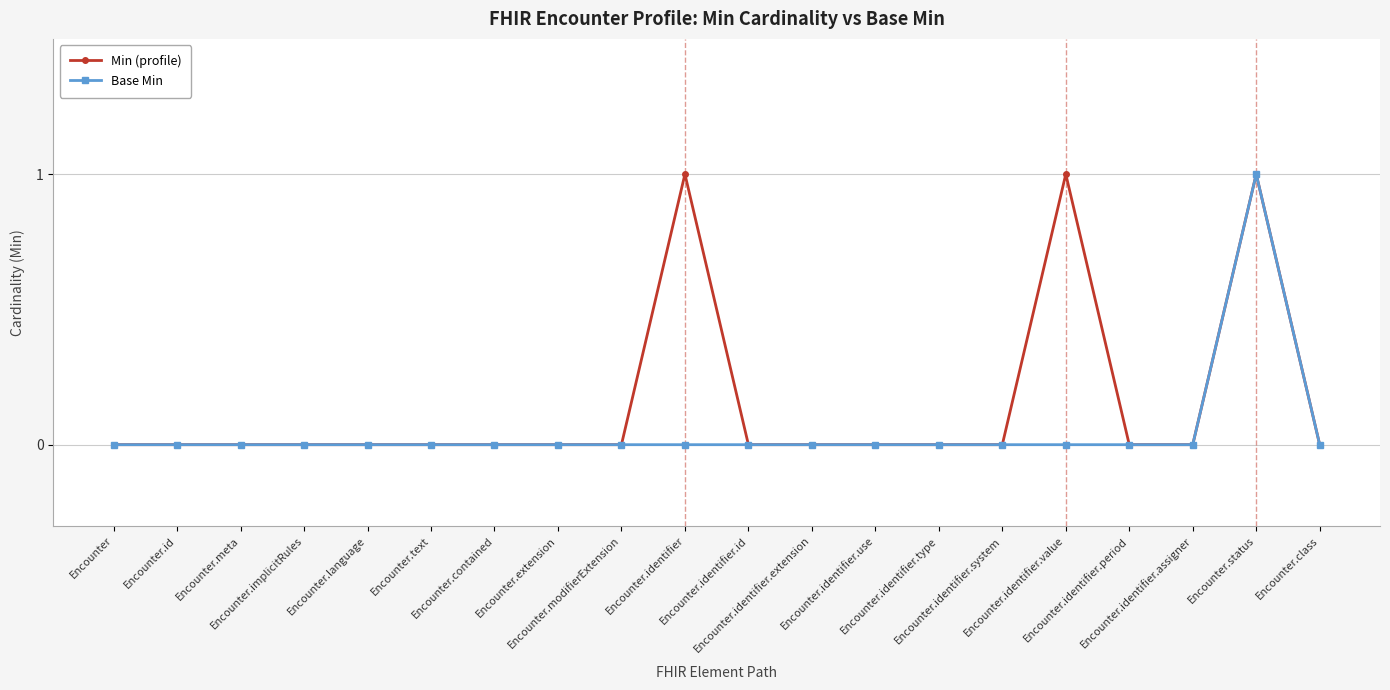

What is the difference between the maximum and minimum values in the Min (profile) series?

1